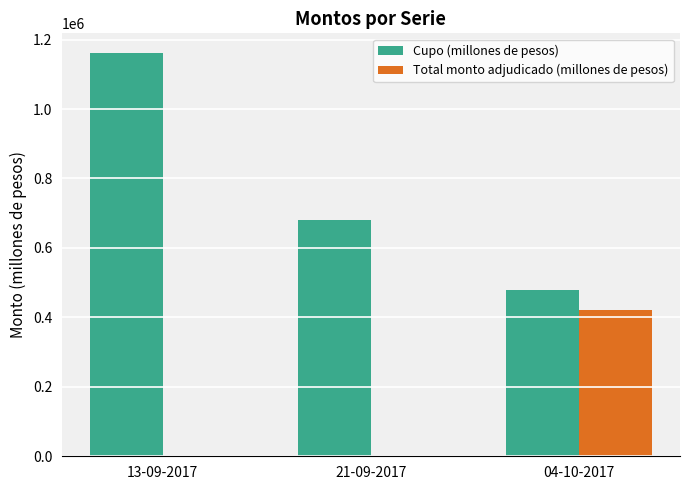

What is the spread (max minus min) of values at 04-10-2017?

59200